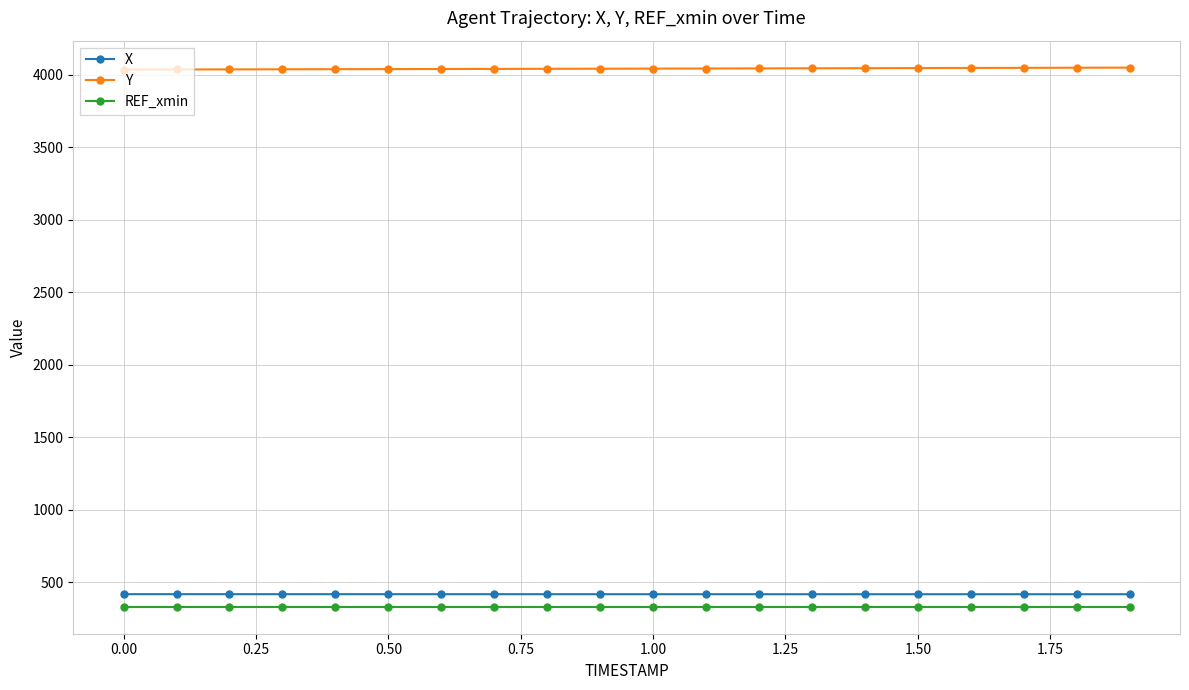

At how many categories does at least one series exceed 870?

20